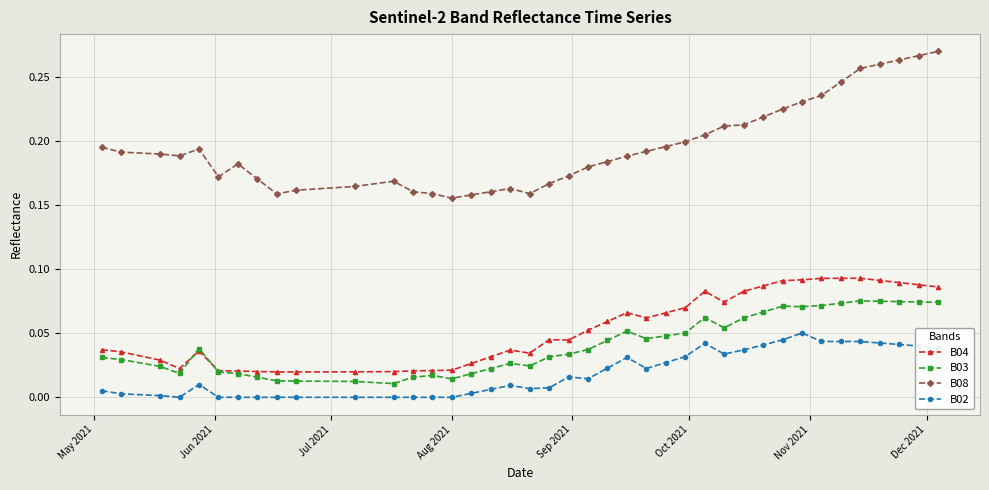

True or false: B02 and B04 intersect in this chart.

False